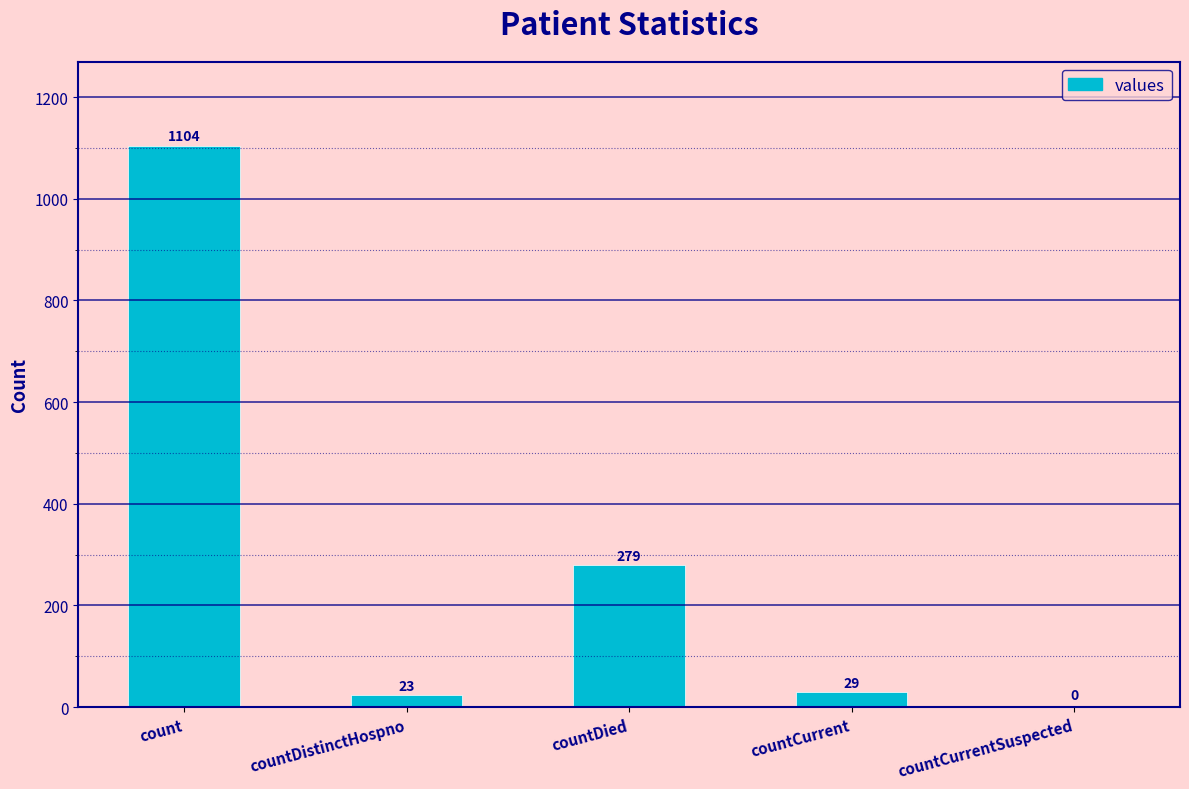

What is the maximum value shown in the chart?

1104